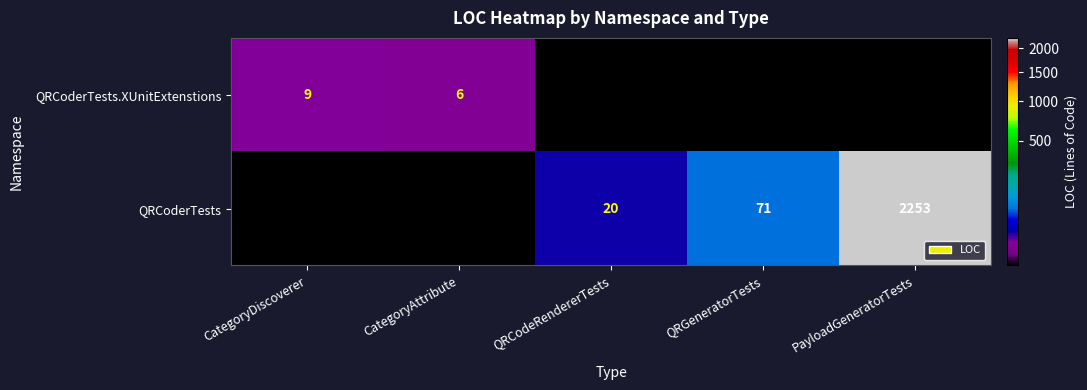

The QRCoderTests.XUnitExtenstions series shows 10 at CategoryAttribute. True or false?

False